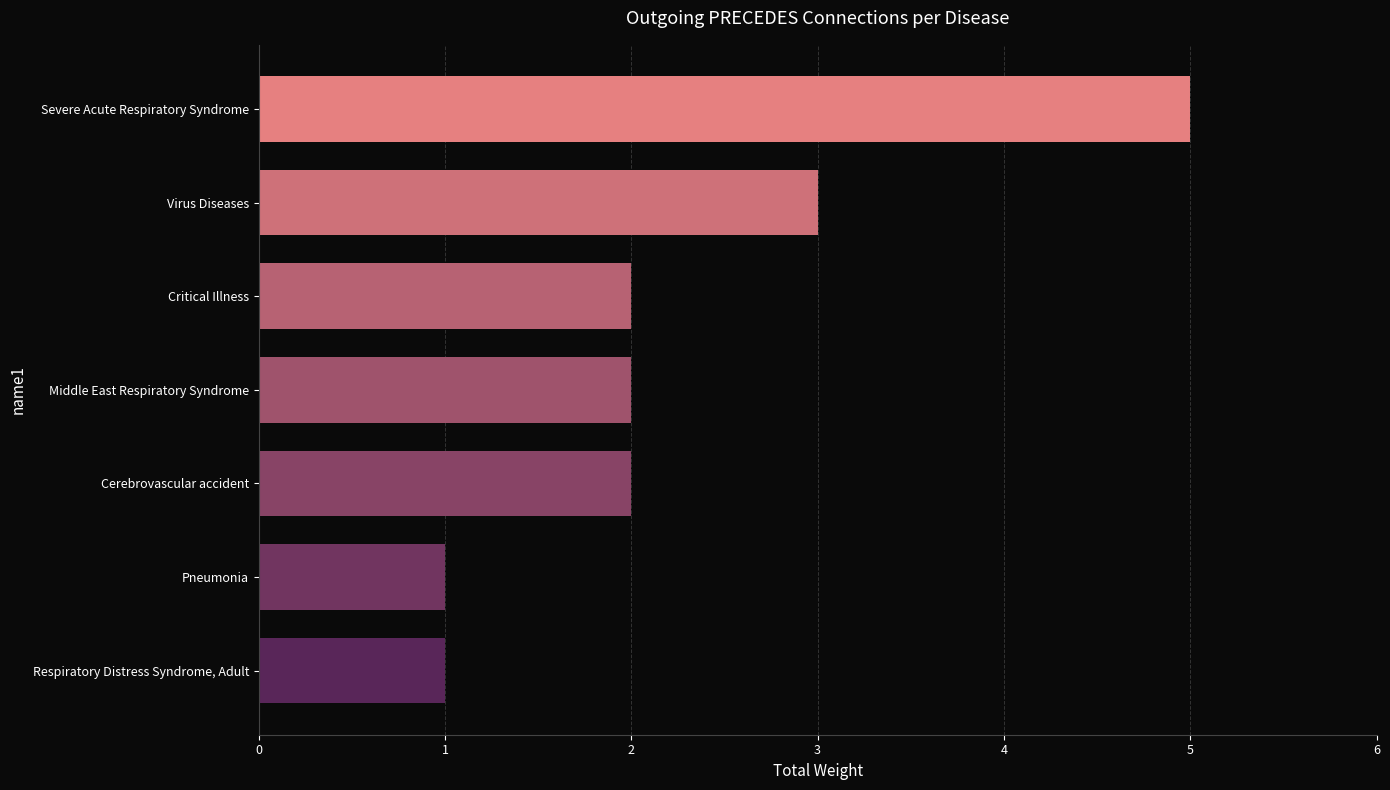

What is the smallest value displayed?

1